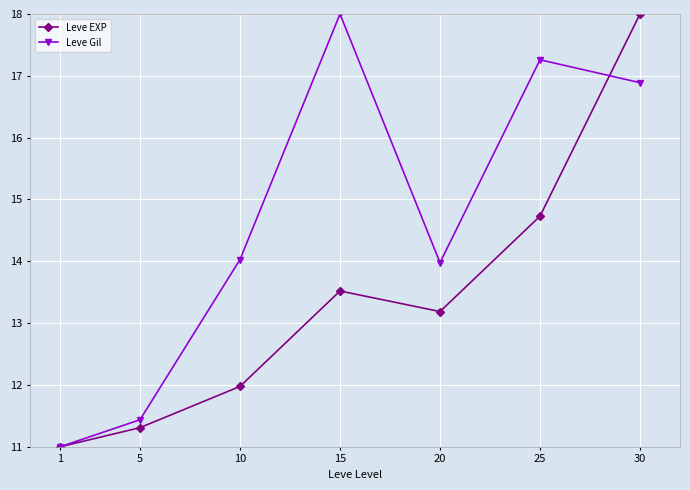

What are all the series names shown in the legend?

Leve EXP, Leve Gil